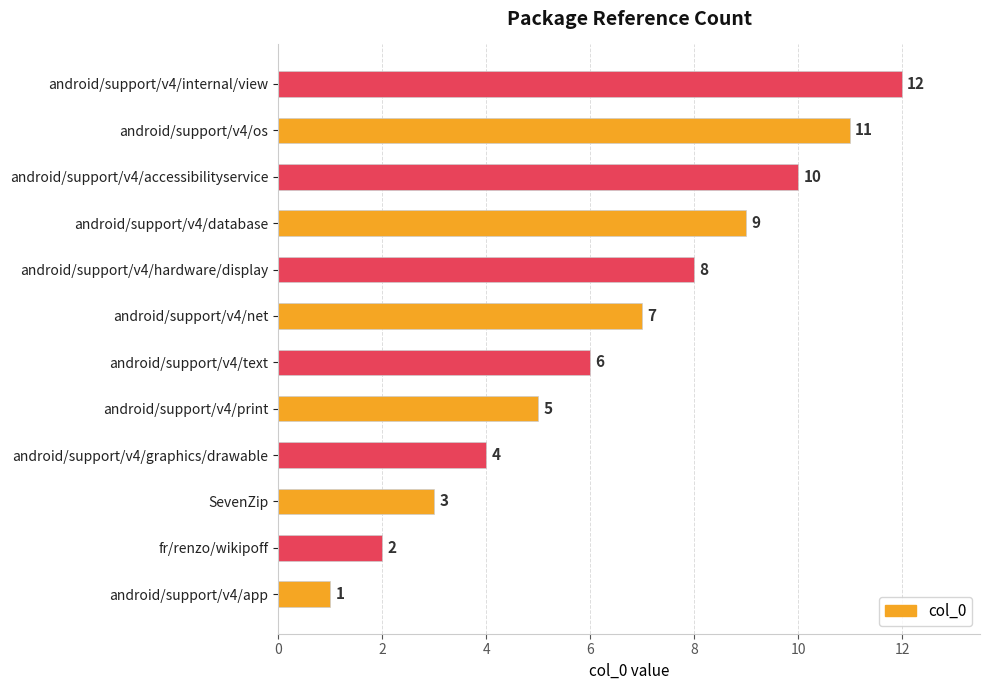

Rank the categories by value from highest to lowest.

android/support/v4/internal/view, android/support/v4/os, android/support/v4/accessibilityservice, android/support/v4/database, android/support/v4/hardware/display, android/support/v4/net, android/support/v4/text, android/support/v4/print, android/support/v4/graphics/drawable, SevenZip, fr/renzo/wikipoff, android/support/v4/app